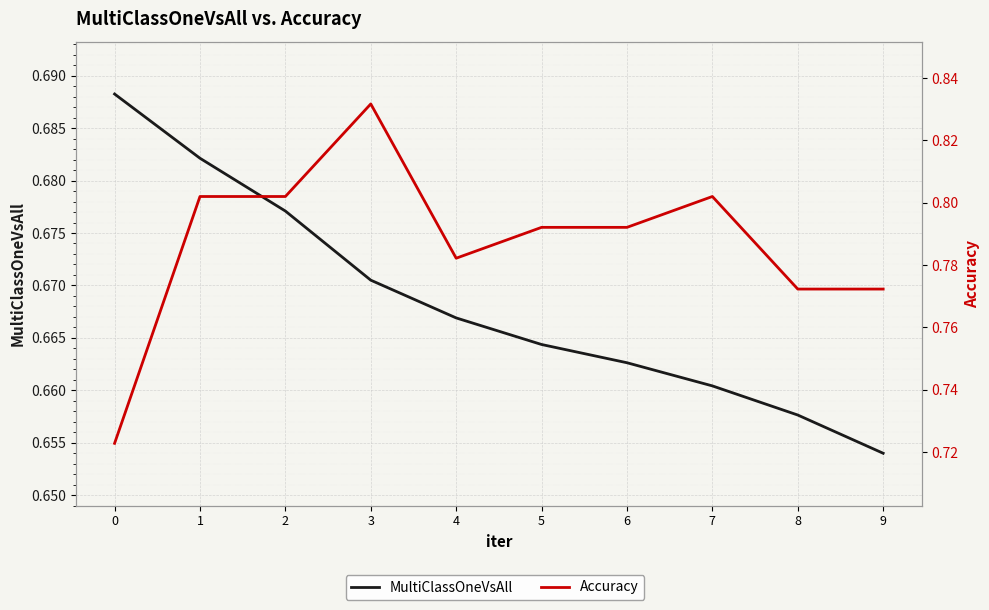

List the series in order of their overall mean, highest first.

Accuracy, MultiClassOneVsAll